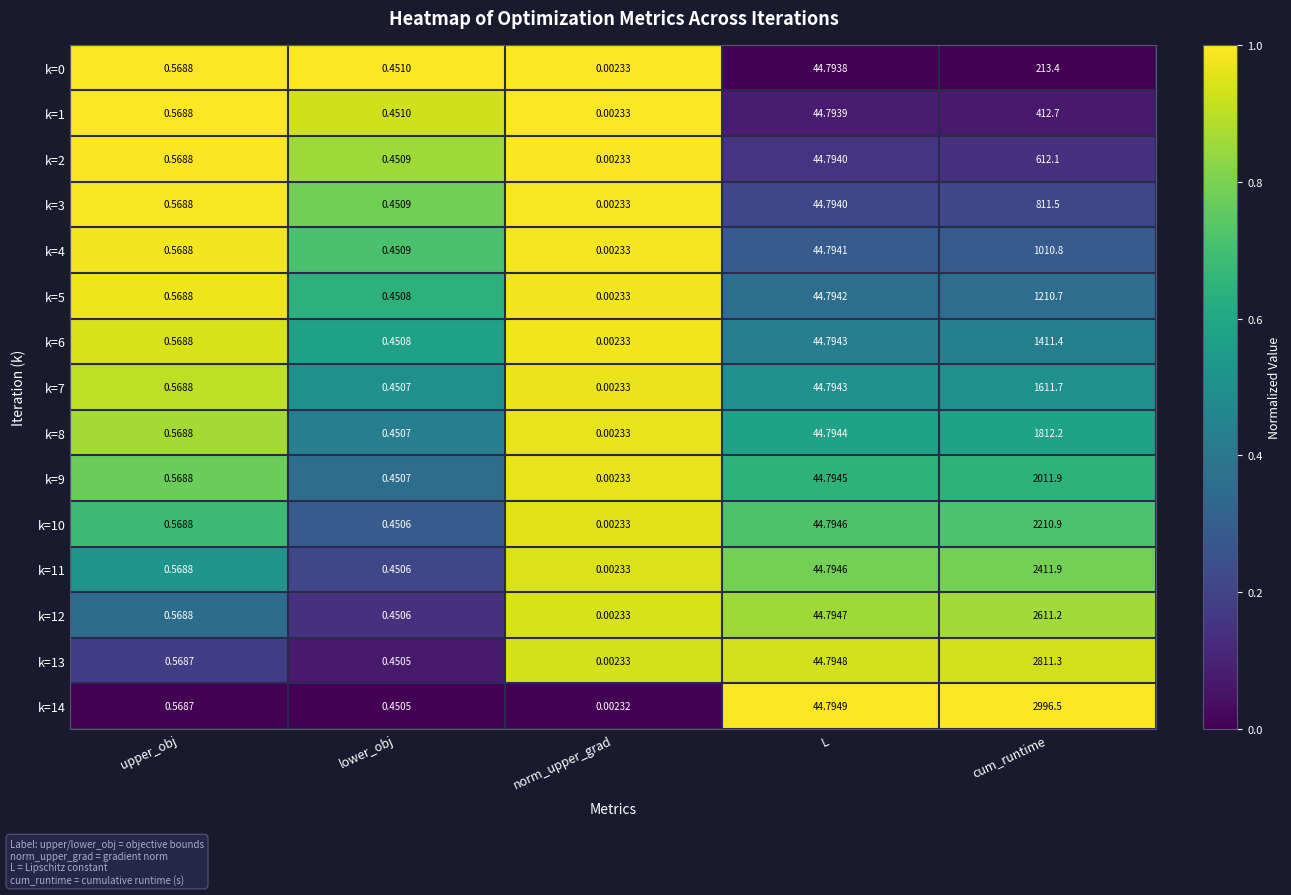

At which label is k=0 closest to 106?

L